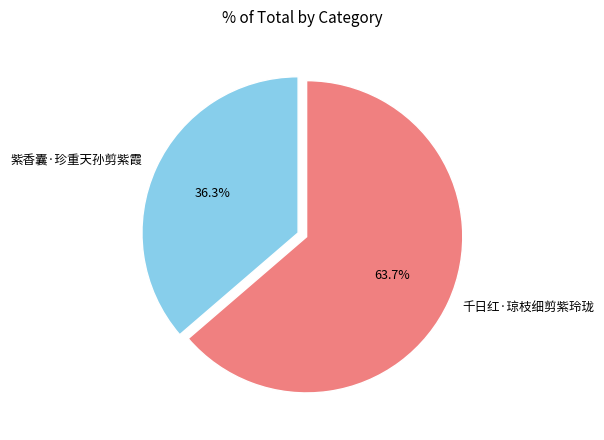

What is the largest slice in the pie chart?

千日红·琼枝细剪紫玲珑